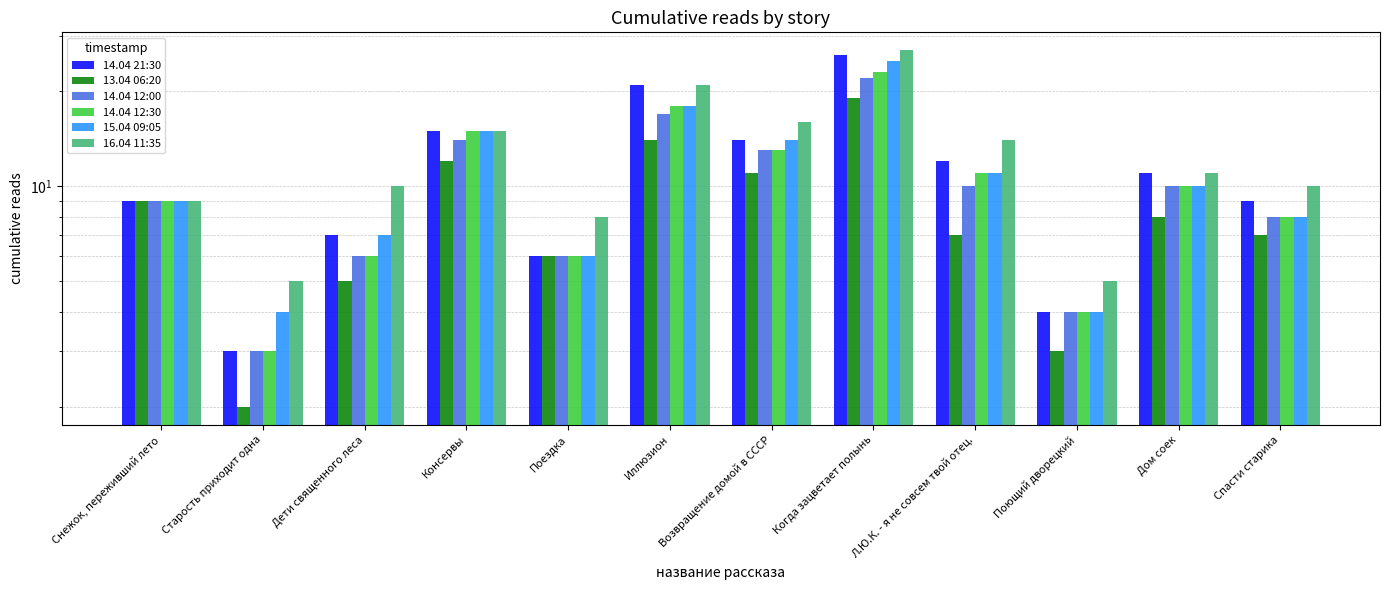

What is the label of the 2nd bar from the left?

Старость приходит одна